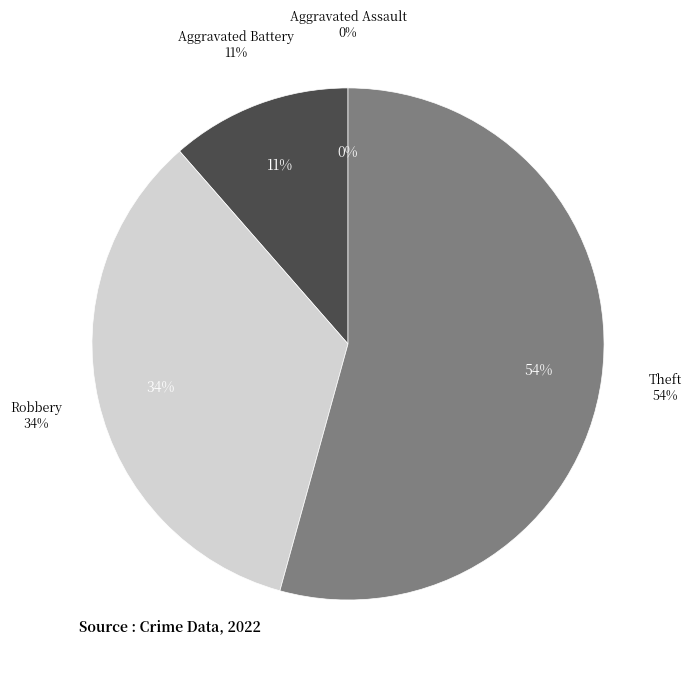

Is the sum of Robbery and Theft greater than half?

Yes